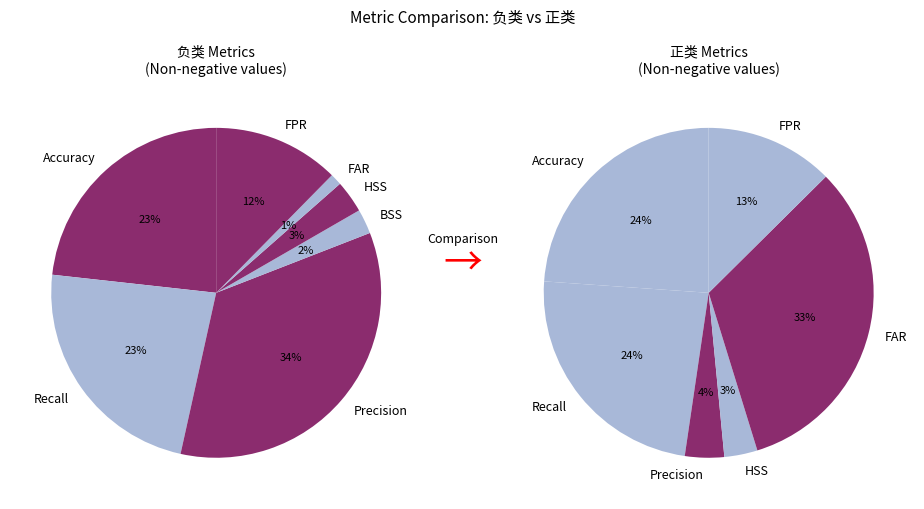

Does any single category account for the majority?

No